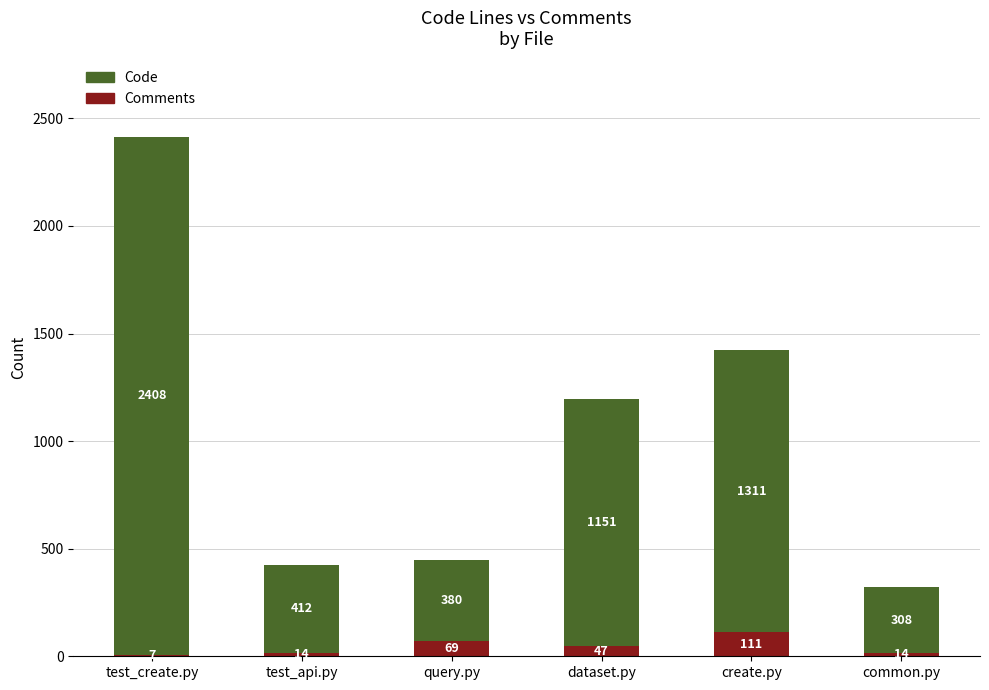

Where does the Comments series first go above 47?

query.py